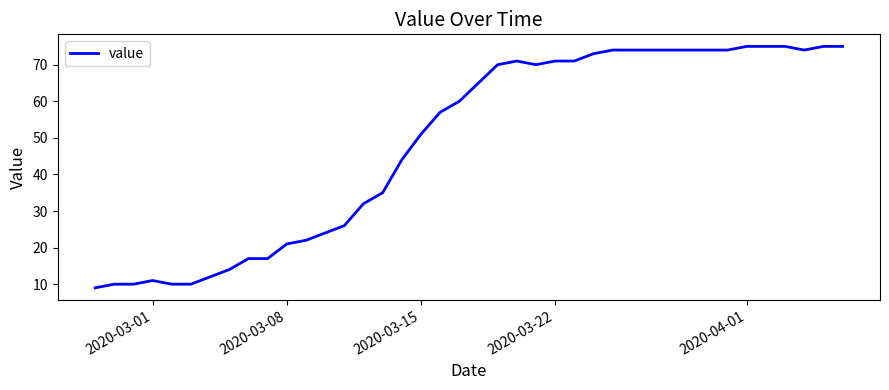

Is this an area chart (filled region under the line)?

No